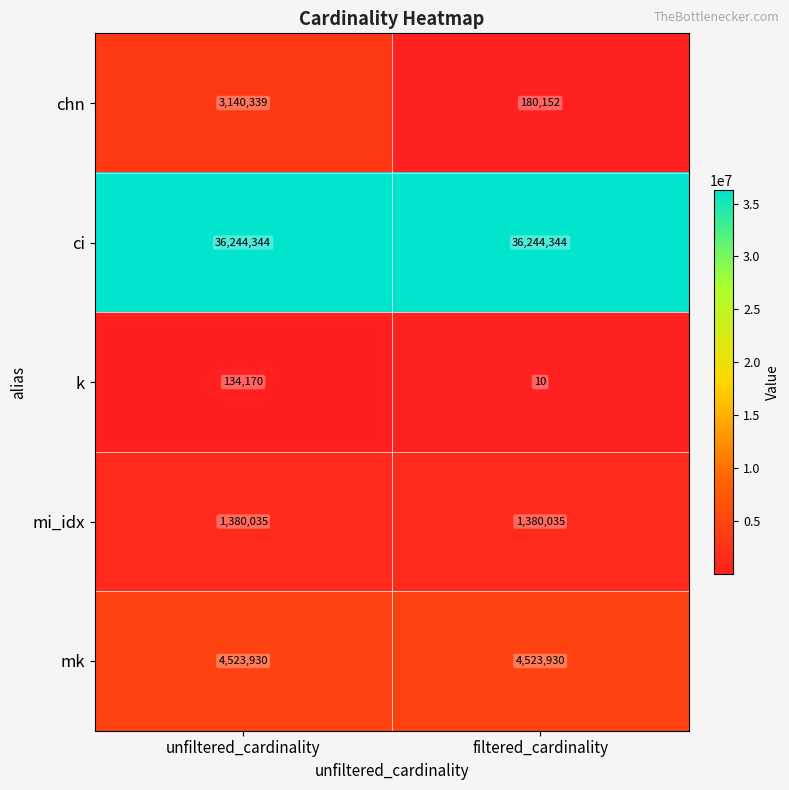

What is the sum of the mi_idx values at filtered_cardinality and unfiltered_cardinality?

2760070